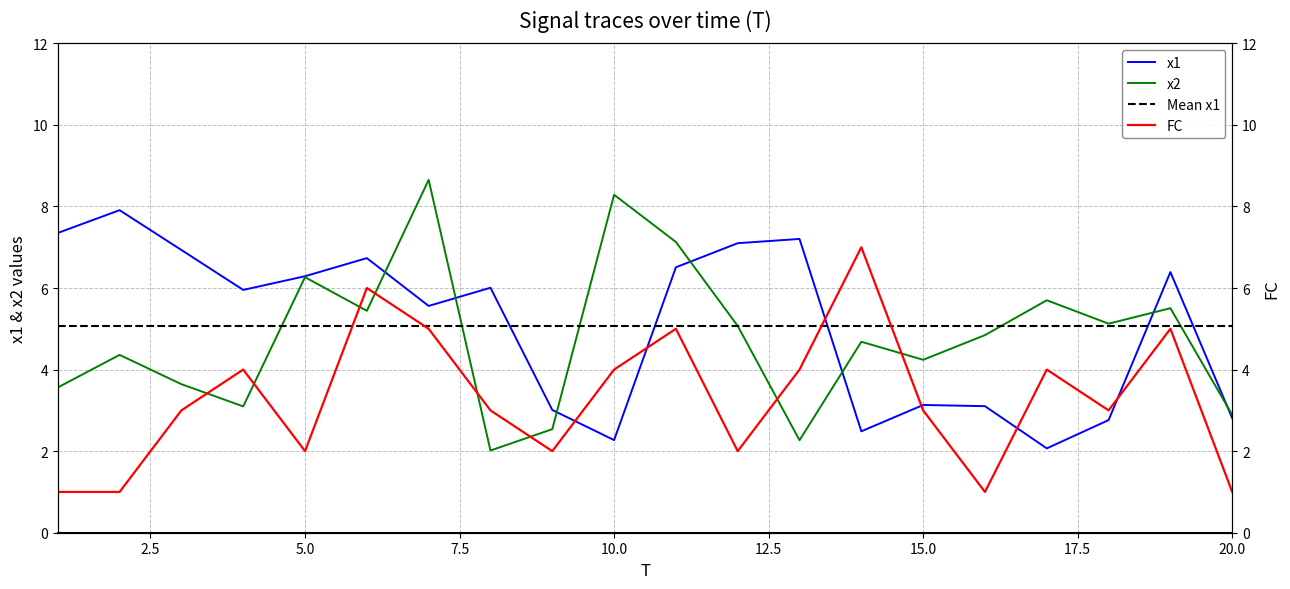

What is the highest value of the x1 series?

7.9